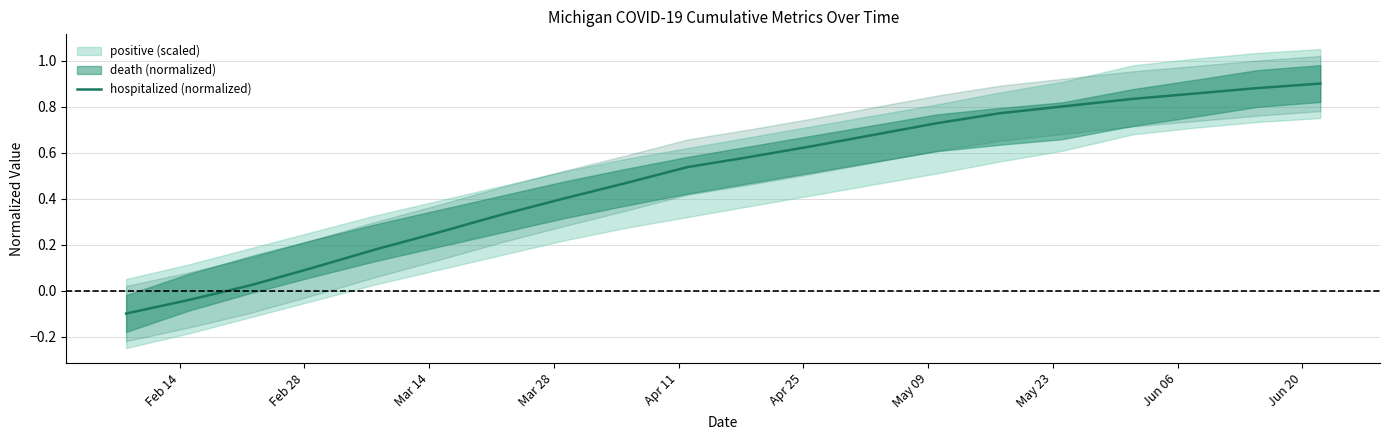

How many lines are shown in the chart?

1